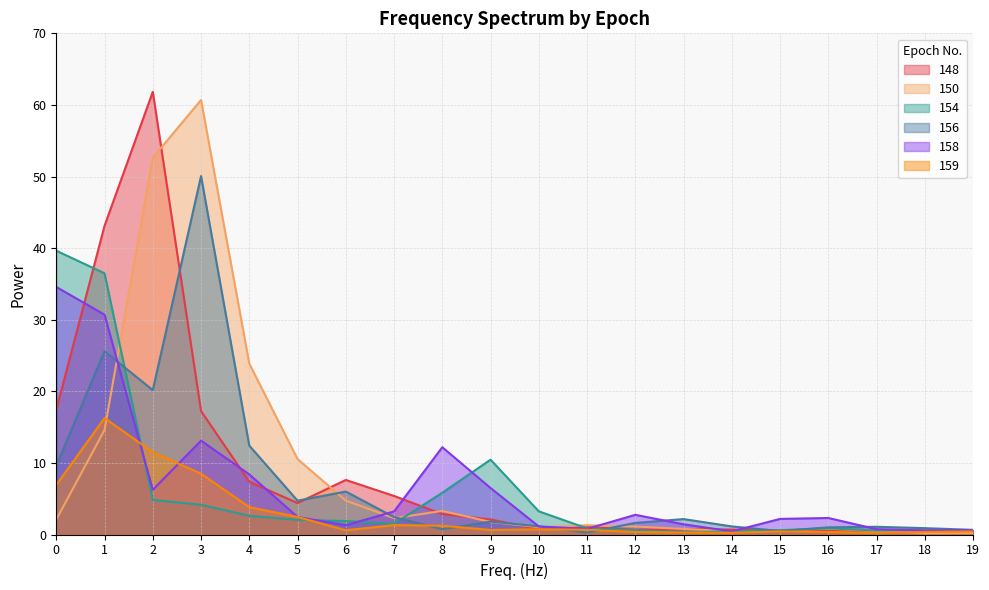

What is the value of the 150 point at the 17th from the left?

0.8